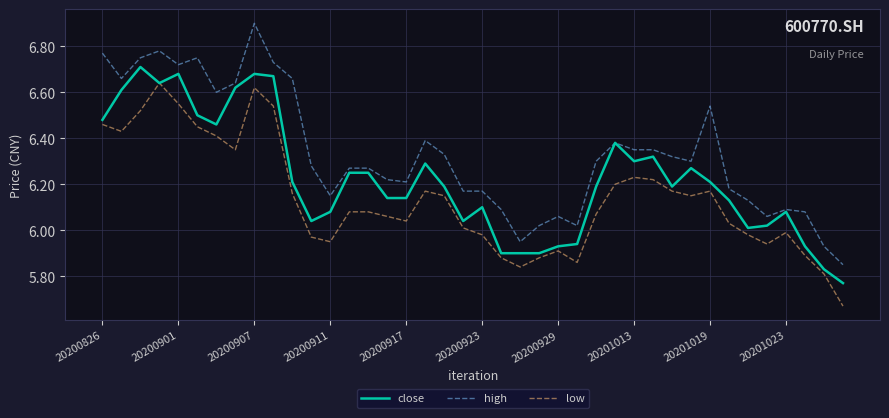

Which series has the largest total across all categories?

high